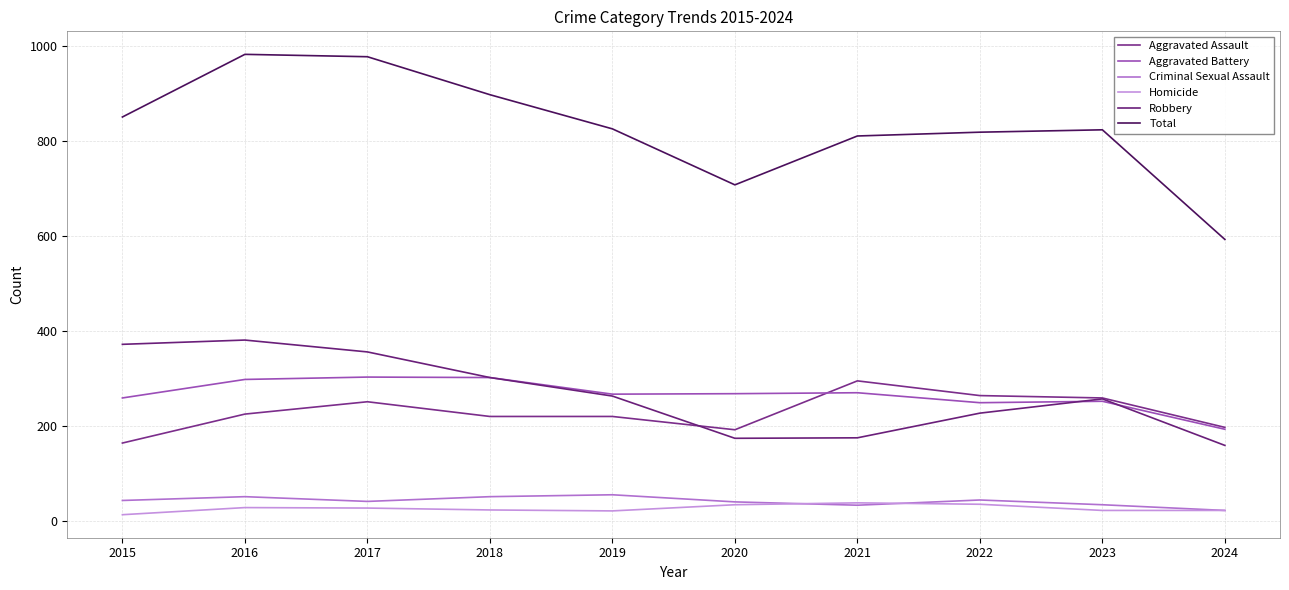

Between 2019 and 2023, which series saw the biggest shift?

Aggravated Assault